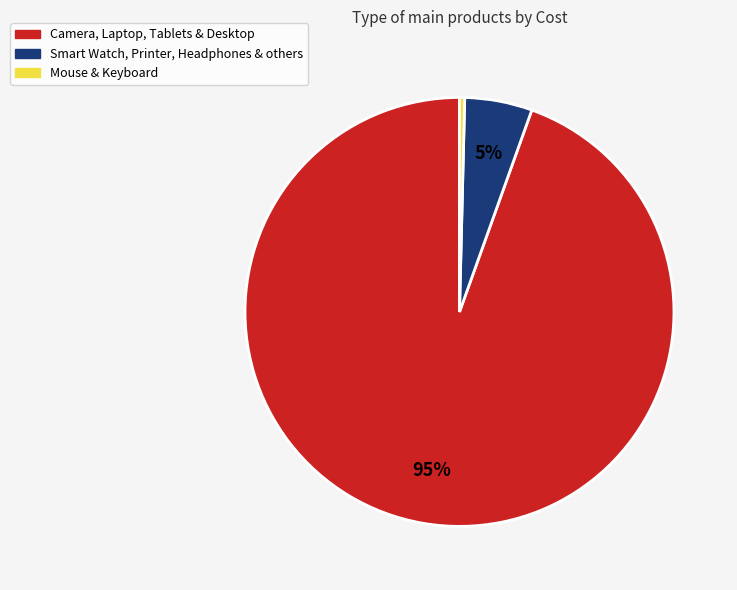

True or false: Smart Watch, Printer, Headphones & others accounts for 5% of the total.

True